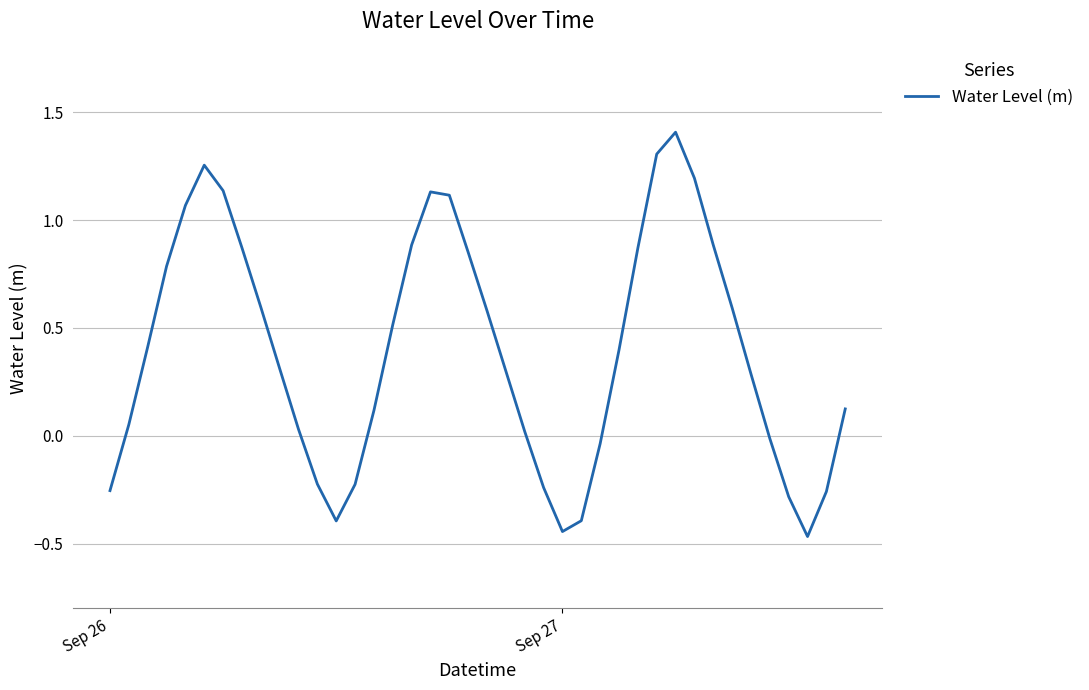

What is the greatest value displayed?

1.4